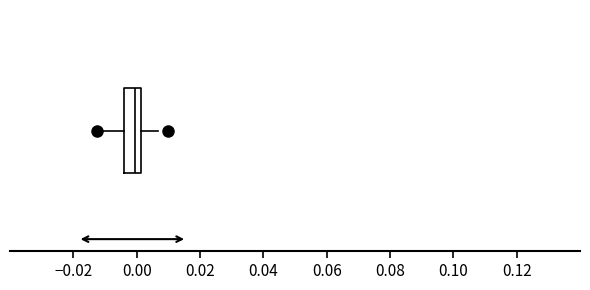

Read this box plot against the x-axis: the position of the median line, the range covered by the box, and the ends of both whiskers. The values are not printed on the chart, so give them approximately, as read against the axis.

median 0.000, box -0.004 to 0.002, whiskers -0.012 to 0.006